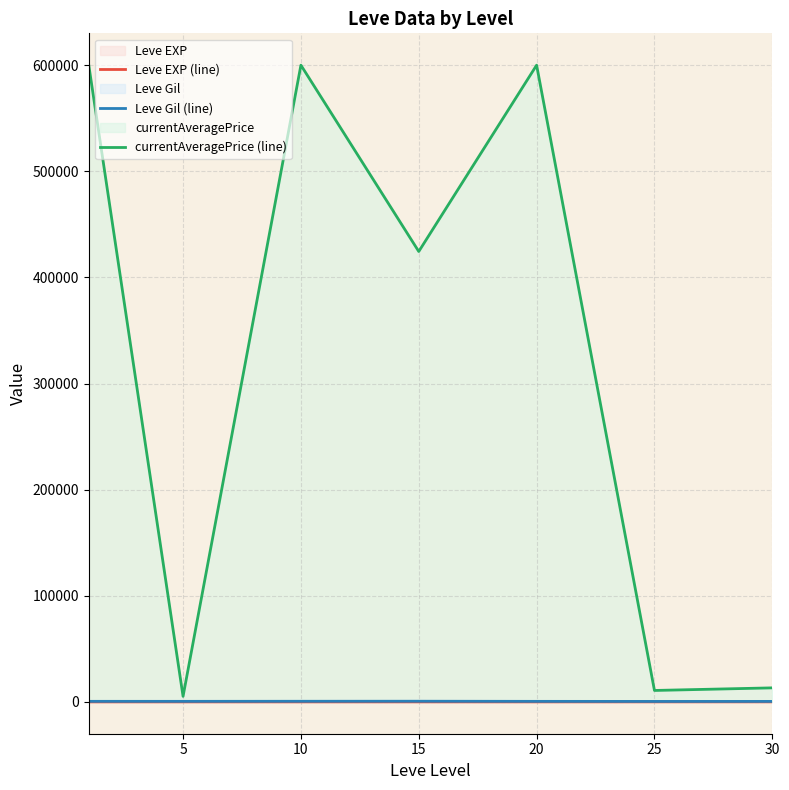

At which label does Leve EXP (line) first exceed 15?

15